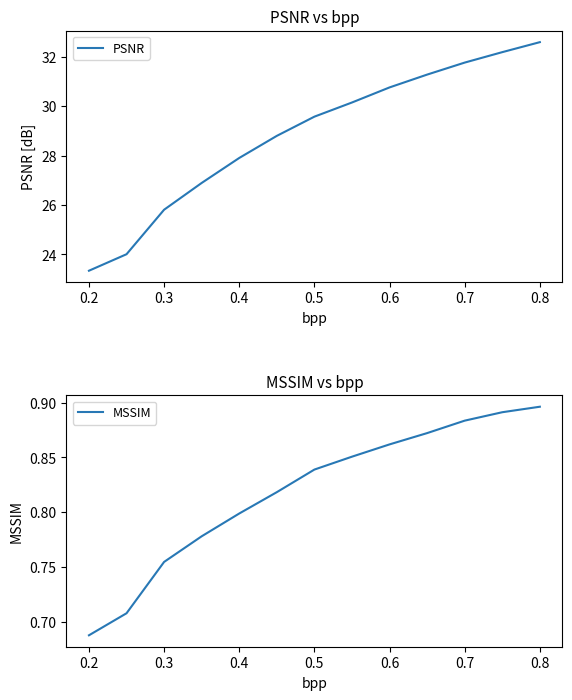

Where does the PSNR series first go above 29?

0.5